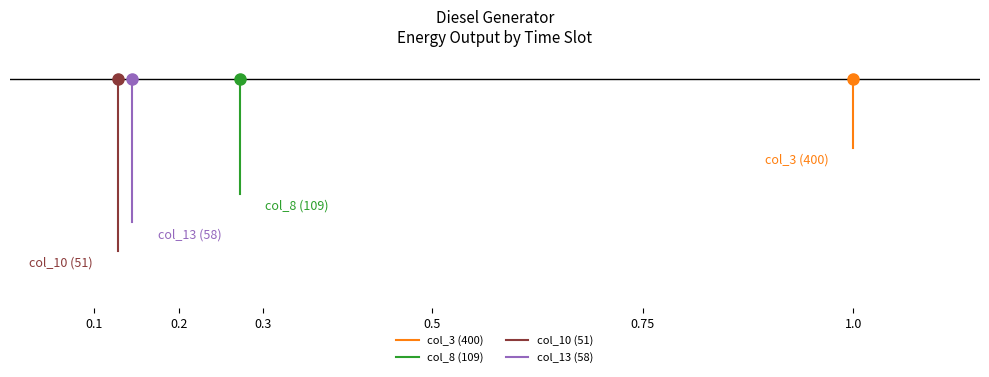

What is the spread (max minus min) of values at 0.2?

1.8